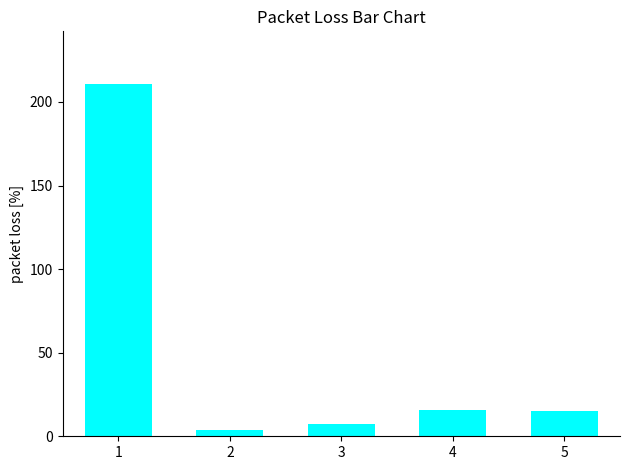

How many values are below 15?

2